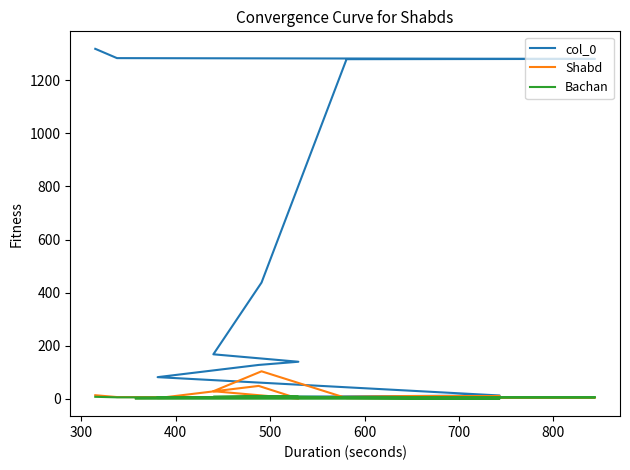

What is the greatest value displayed?

1318